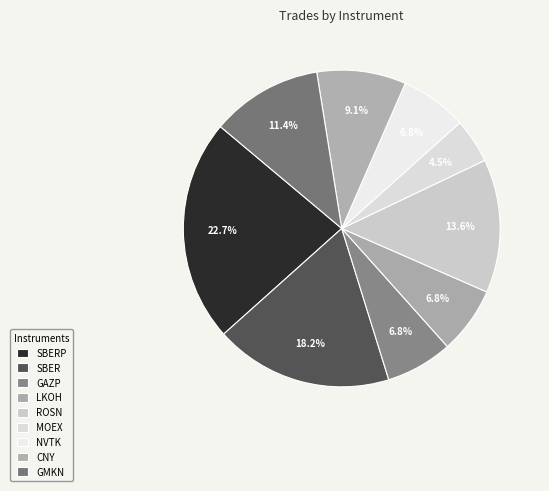

Which has a higher value, ROSN or CNY?

ROSN